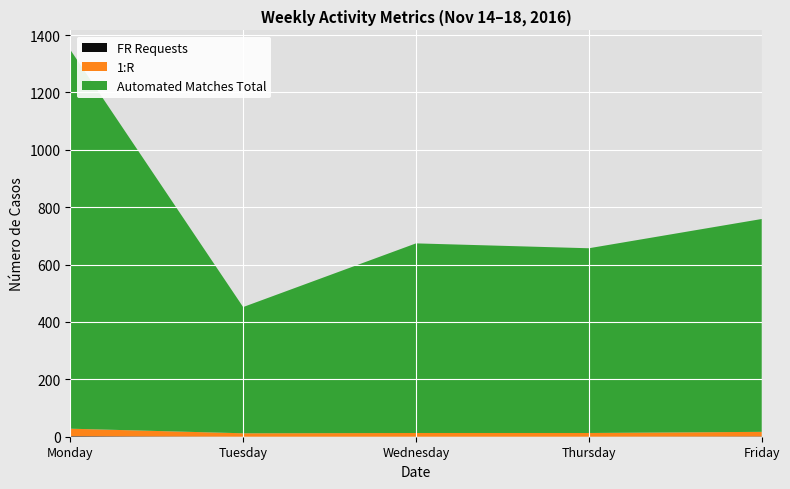

At which category is the sum across all series the highest?

Monday